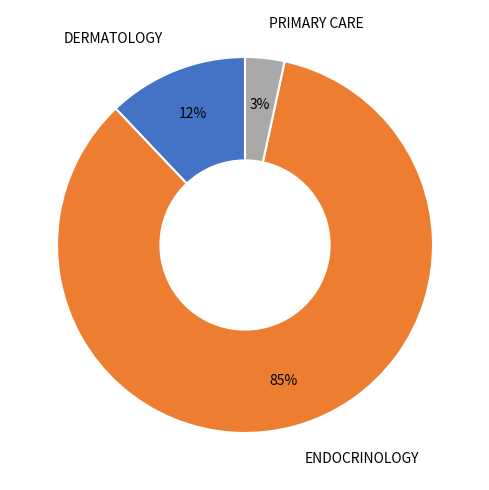

Which has a higher value, PRIMARY CARE or DERMATOLOGY?

DERMATOLOGY